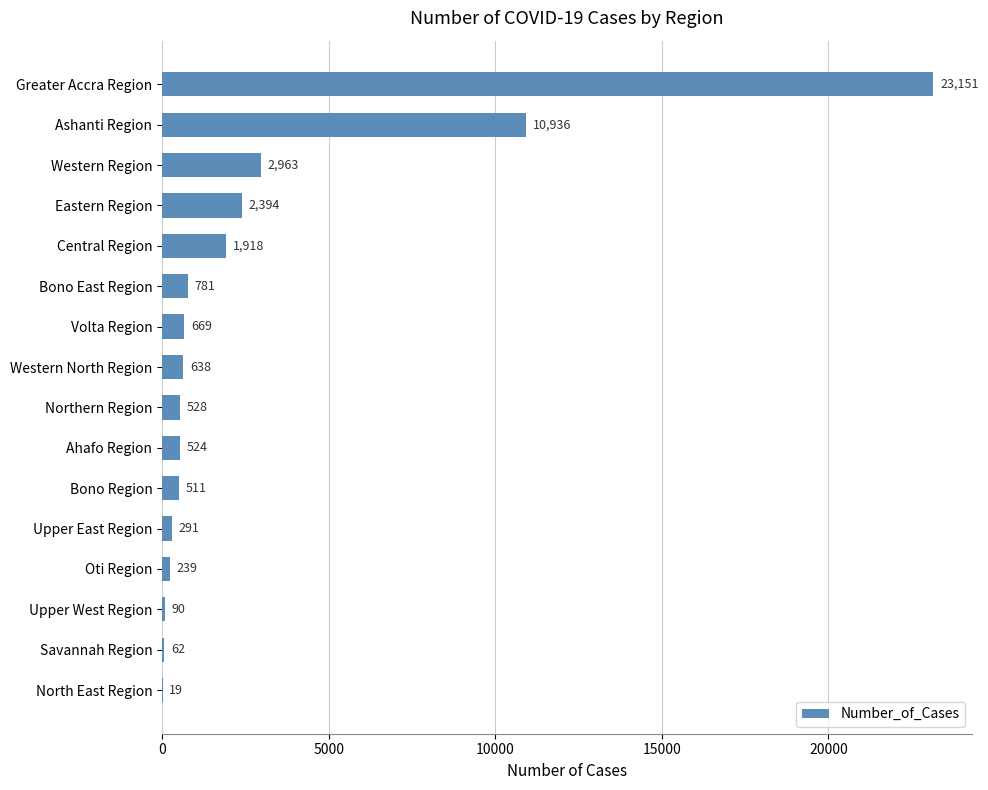

What is the ratio of the value at Greater Accra Region to the value at Ahafo Region?

44.2